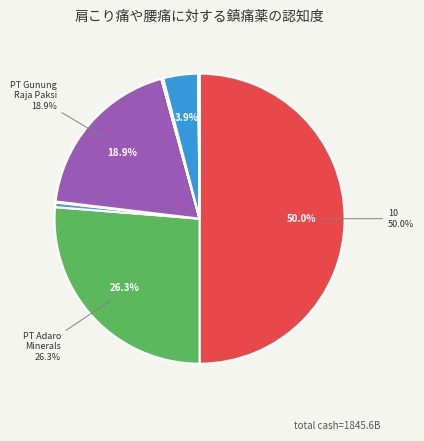

How many slices are in this pie chart?

11